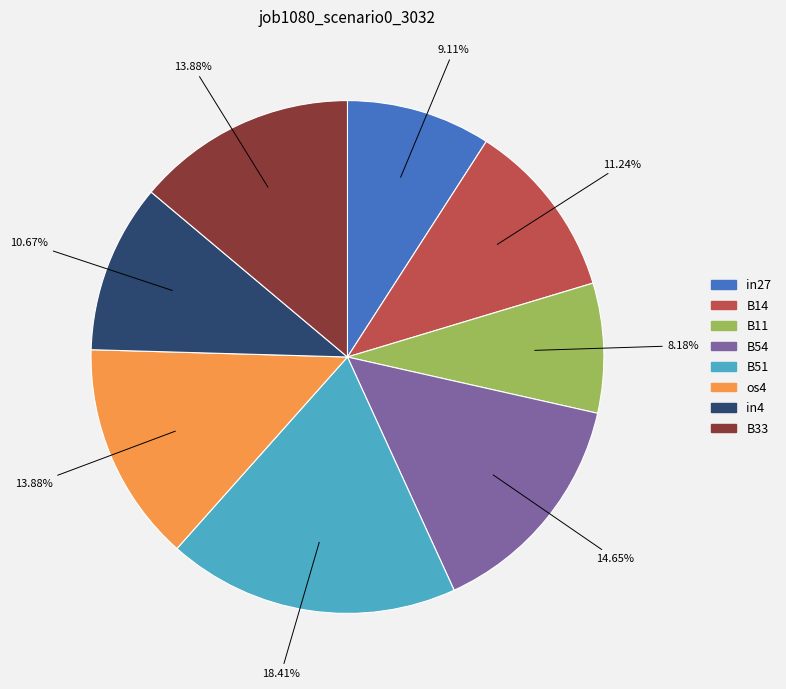

Which slice is the smallest?

B11